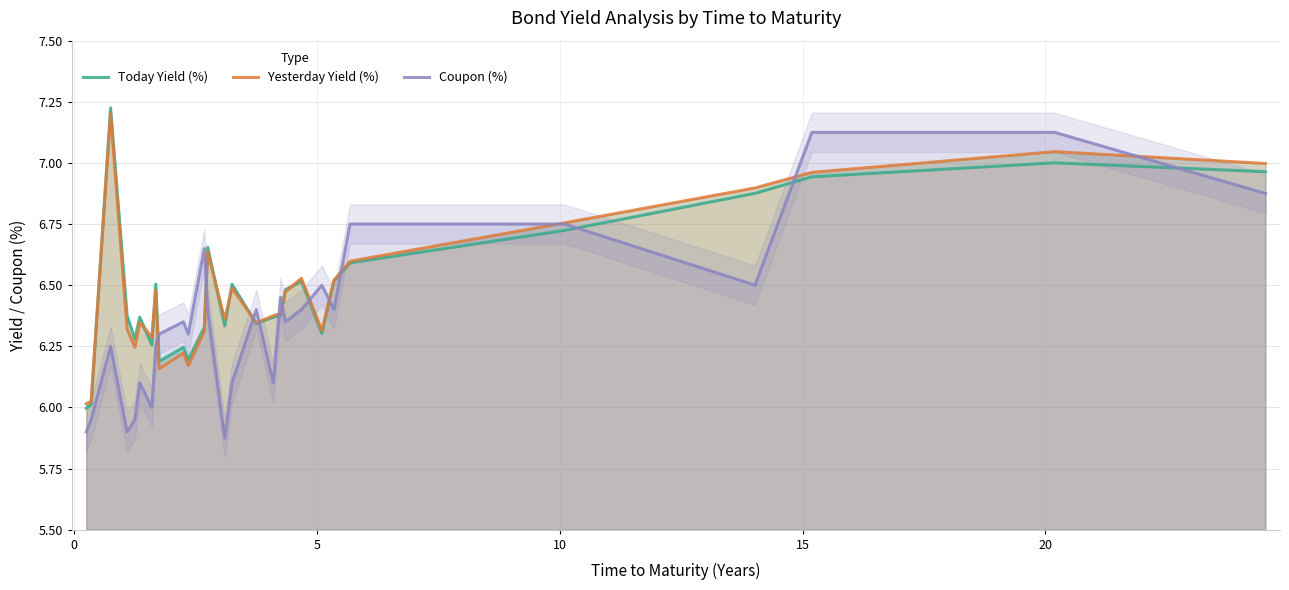

What is the maximum value shown in the chart?

7.2